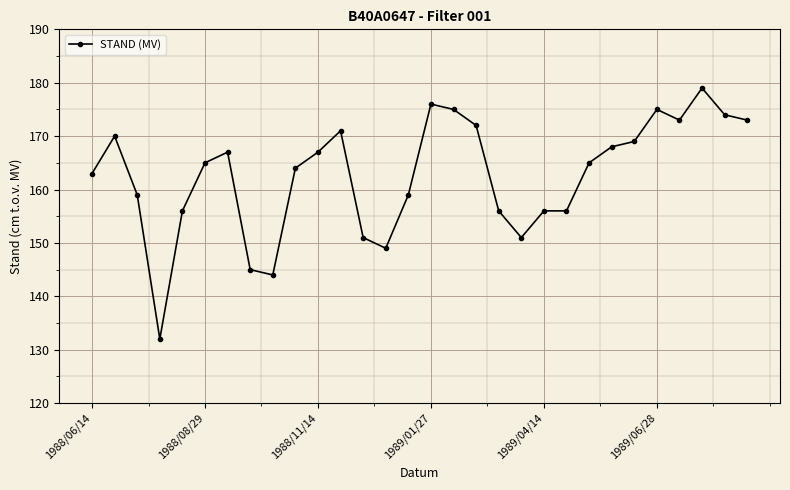

What is the average value?

163